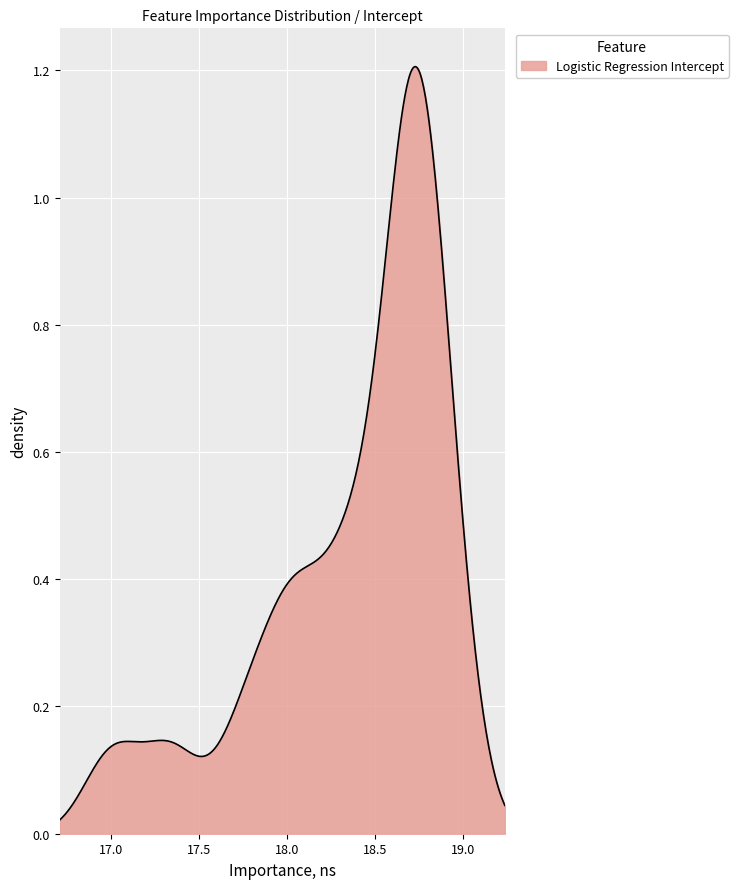

Reading left to right, extract all data points from this chart.

intercept_values=18.7	1=17.9	2=18.1	3=18.7	4=17.7	5=17.0	6=18.3	7=18.7	8=18.9	9=18.1	10=18.6	11=18.9	12=18.4	13=18.9	14=17.3	15=18.7	16=18.7	17=18.3	18=18.8	19=18.8